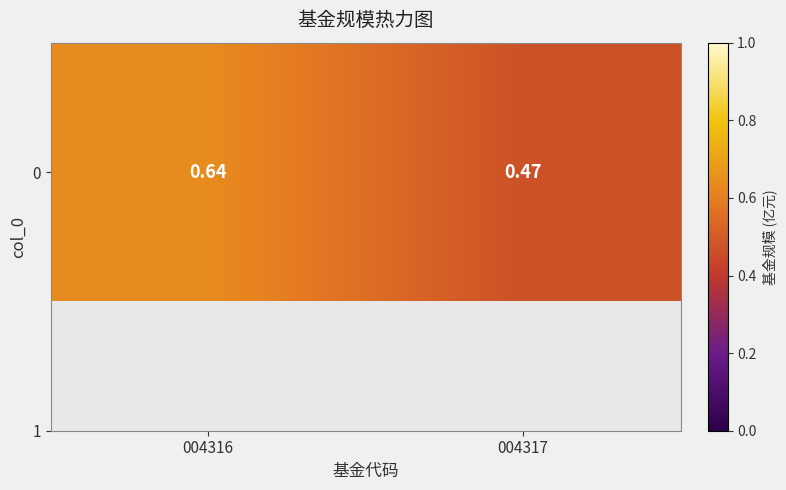

What value does the data have at 004316?

0.6